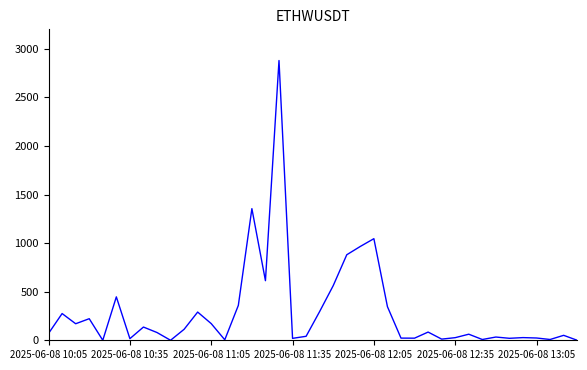

True or false: the data has more than 0 interior local peaks.

True